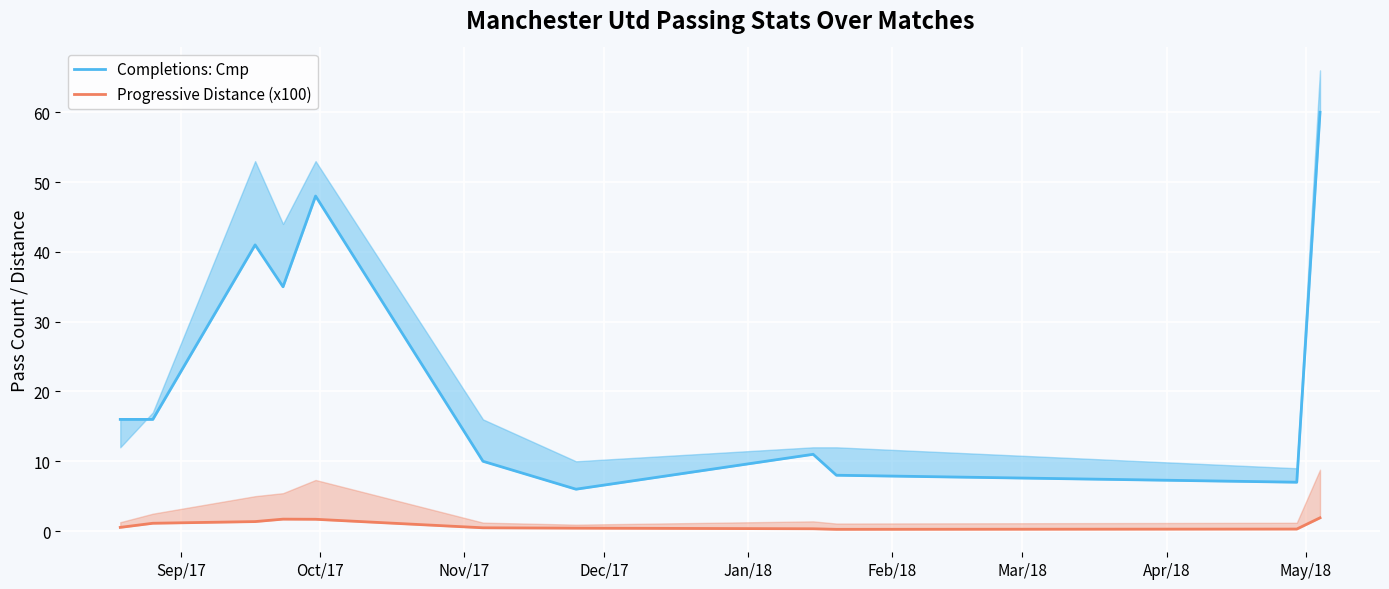

True or false: Completions: Cmp has more than 1 interior local peaks.

True